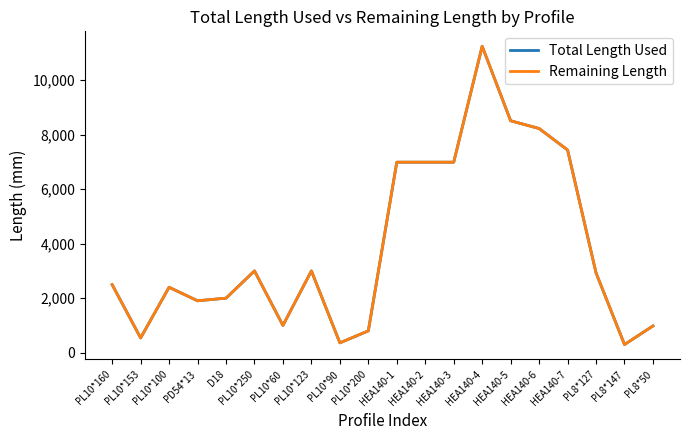

True or false: Remaining Length and Total Length Used intersect in this chart.

False